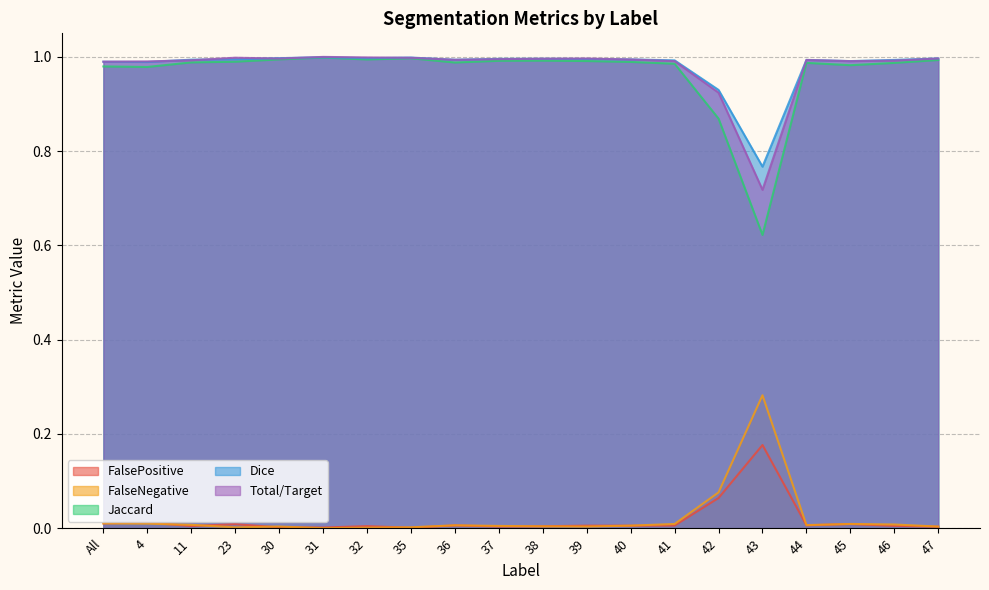

Rank the series by their maximum value, from lowest to highest.

FalsePositive, FalseNegative, Jaccard, Dice, Total/Target